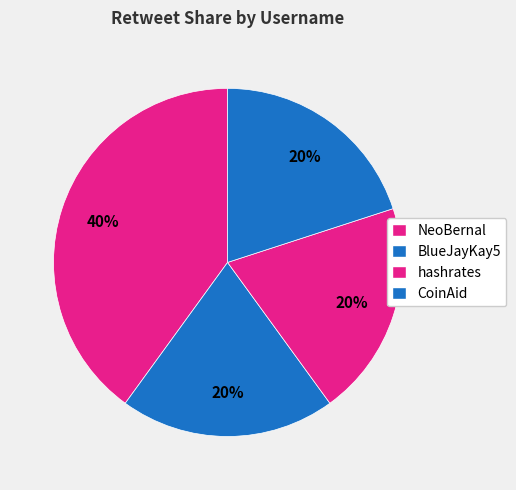

How many slices are in this pie chart?

4